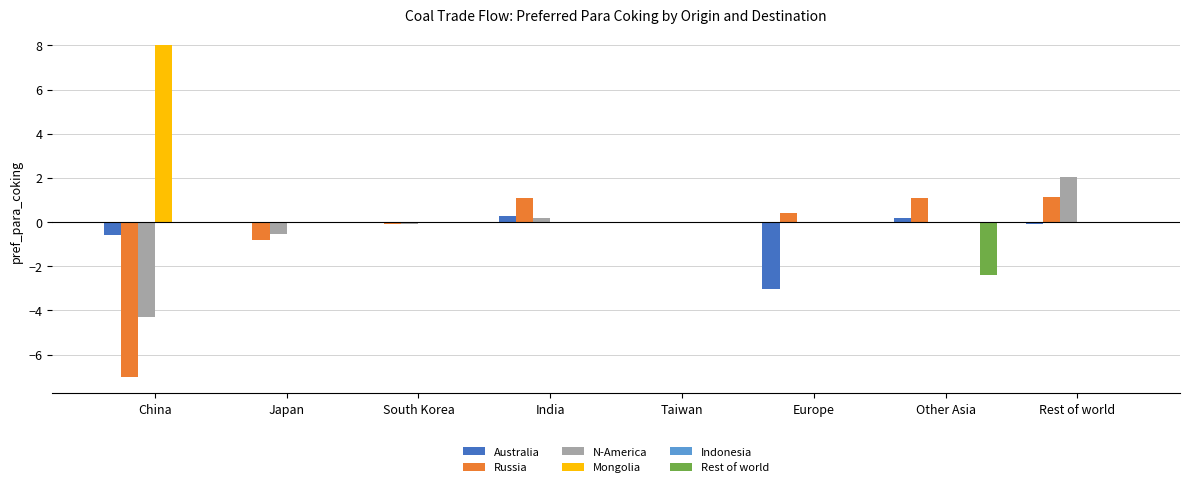

What is the sum of all Mongolia values?

8.0